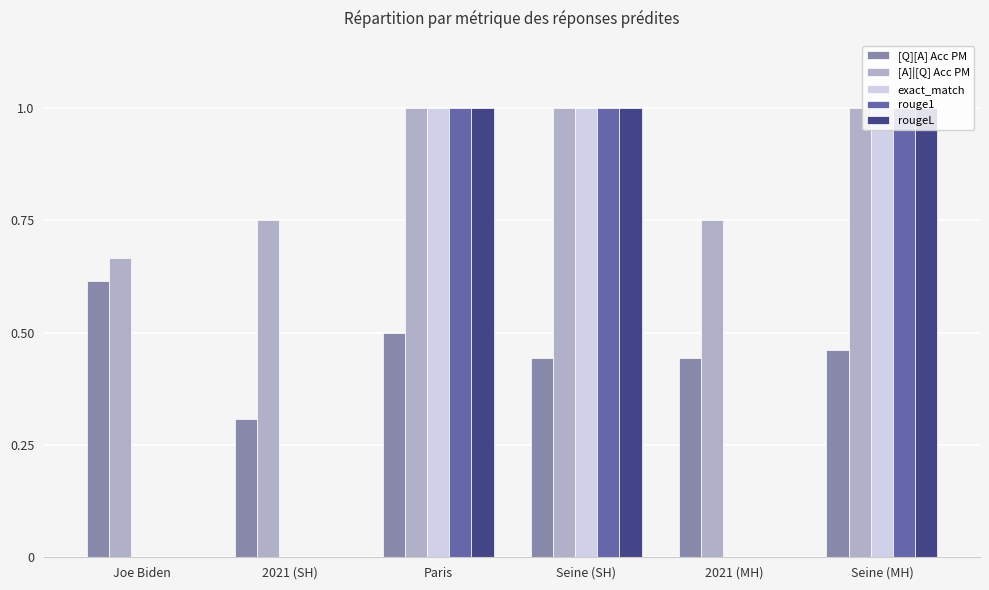

Between 2021 (SH) and 2021 (MH), which series saw the biggest shift?

[Q][A] Acc PM